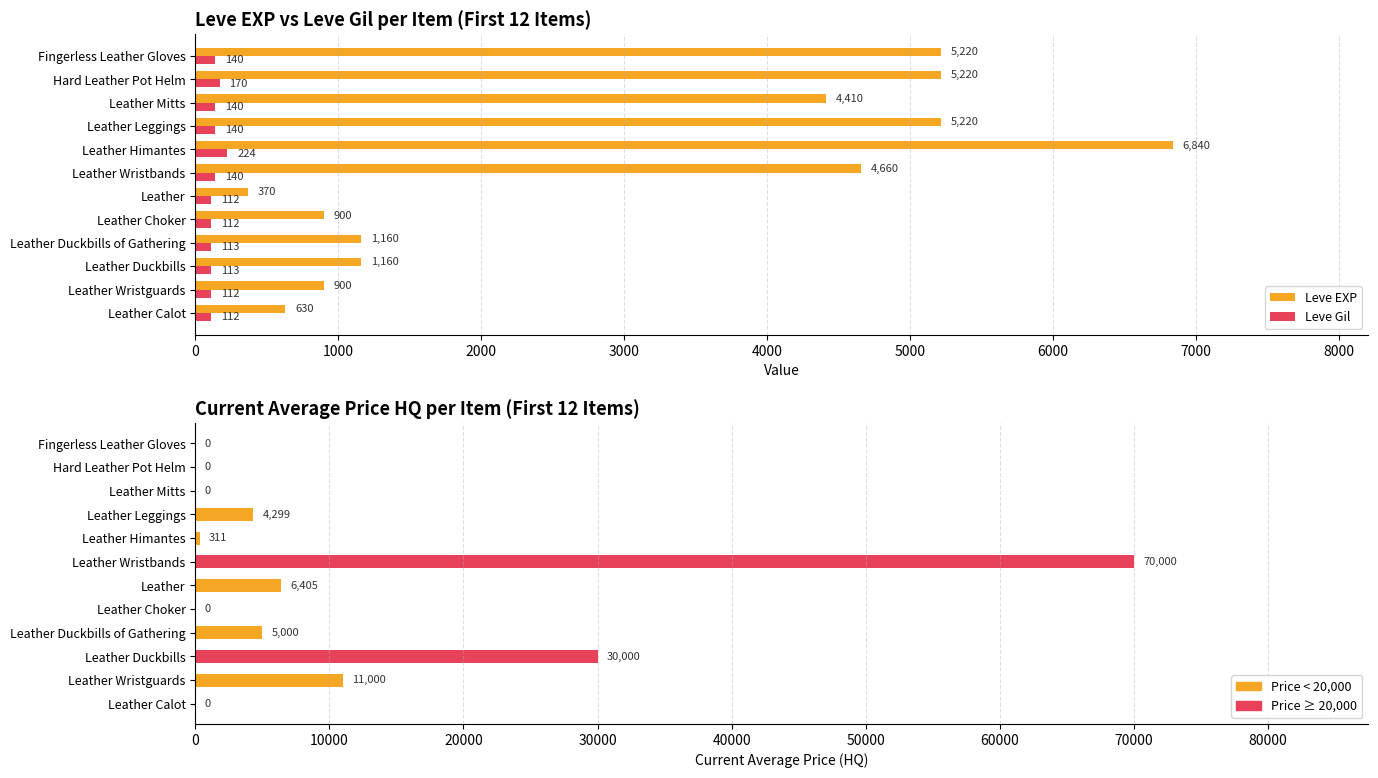

Rank the series by their average value, from lowest to highest.

Leve Gil, Leve EXP, currentAveragePriceHQ